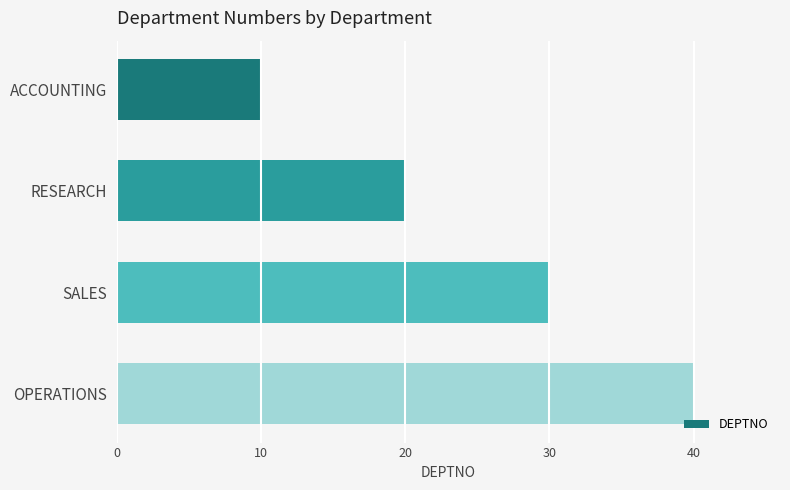

The value at OPERATIONS is 40. True or false?

True